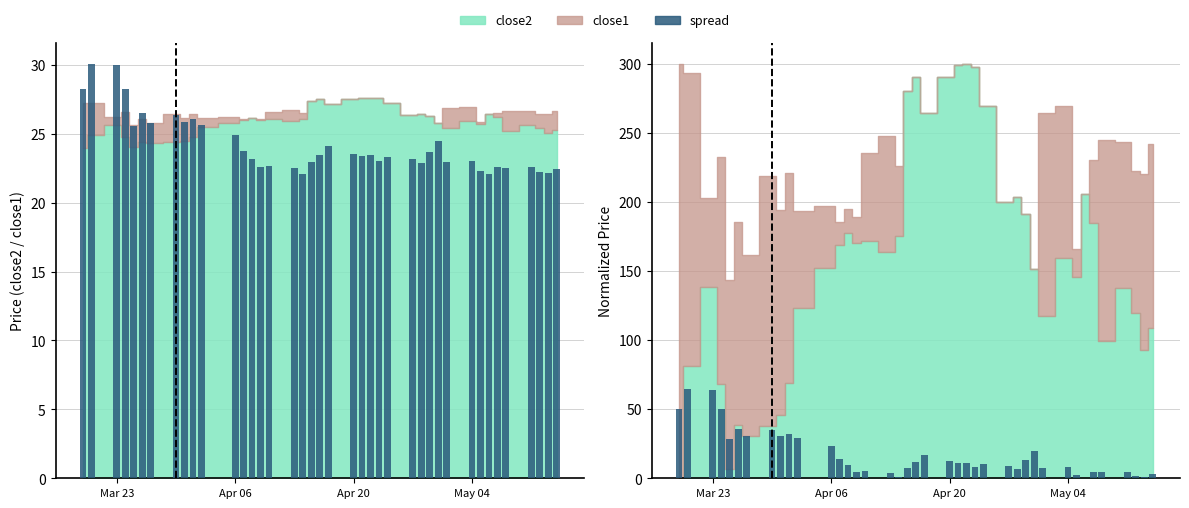

The spread (scaled) series shows 14.2 at 26. True or false?

False